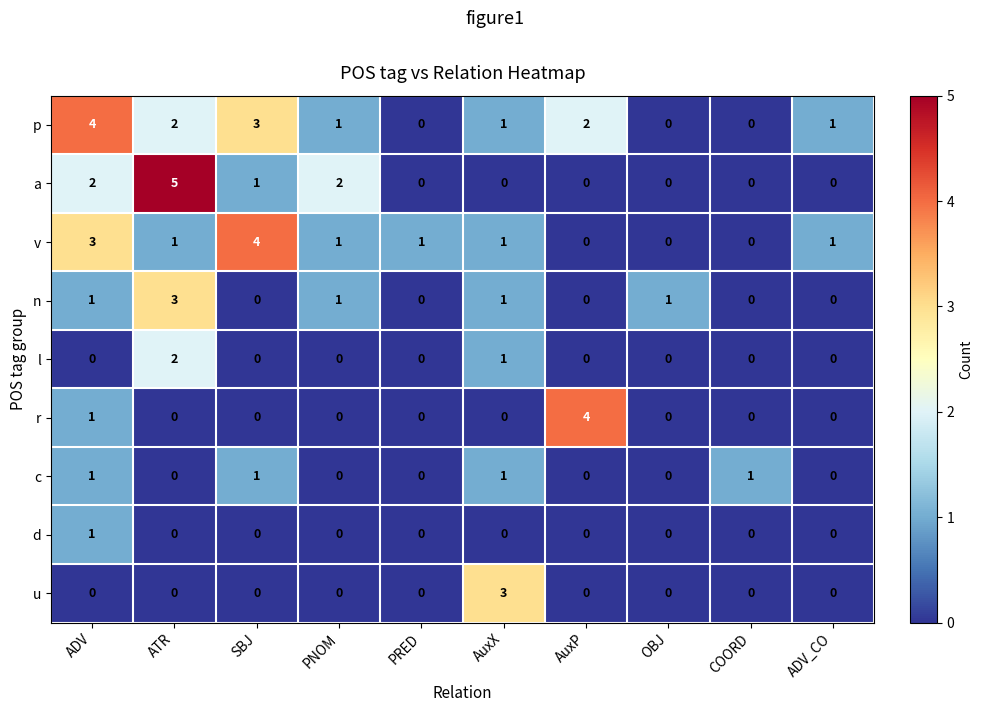

What is the difference between the maximum and minimum values in the n series?

3